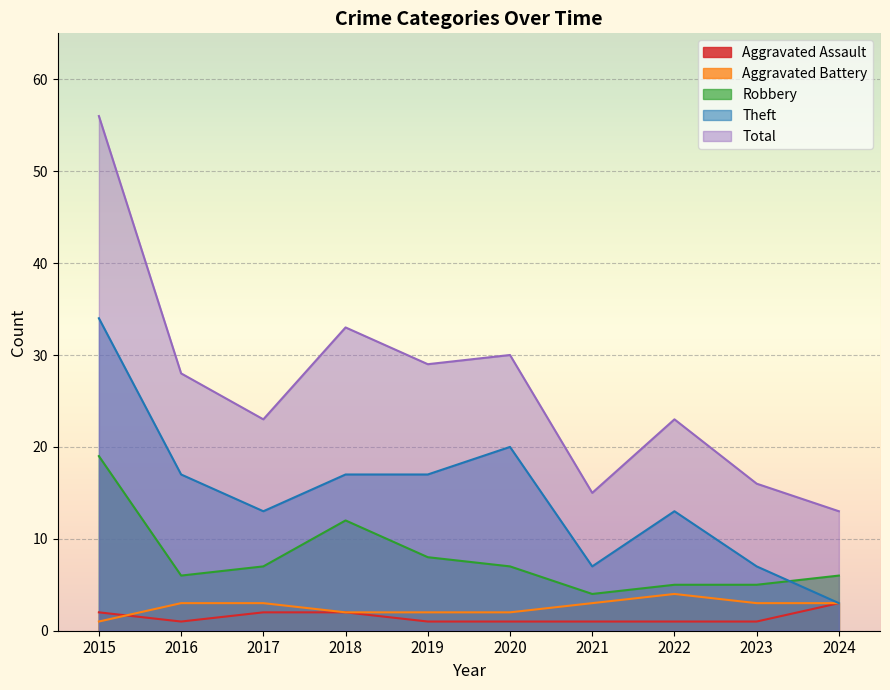

Which series has the largest total across all categories?

Total